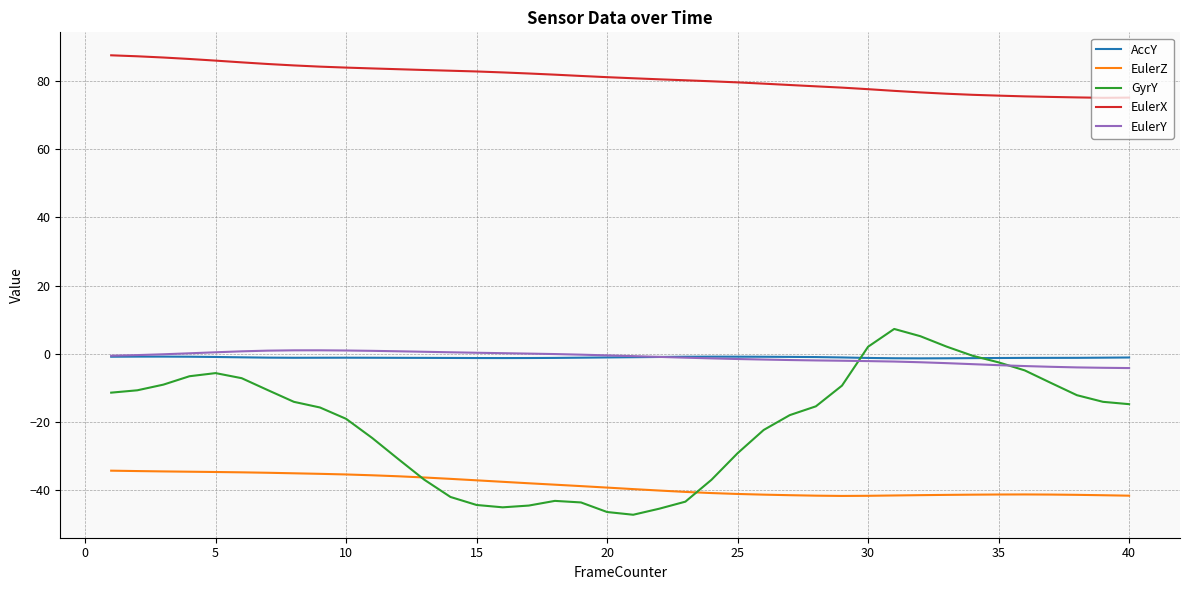

True or false: AccY has more than 2 interior local peaks.

True